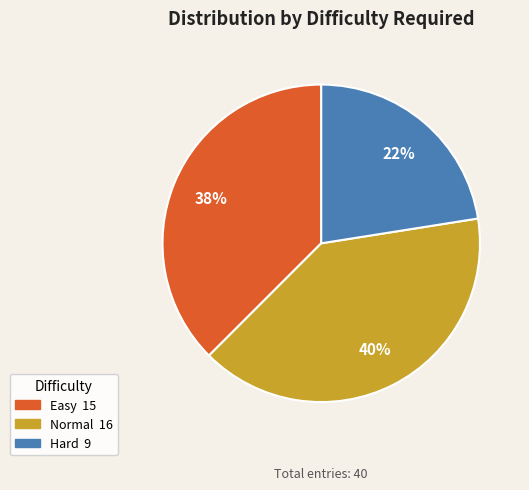

Is it true that Easy is 38% of the pie?

True